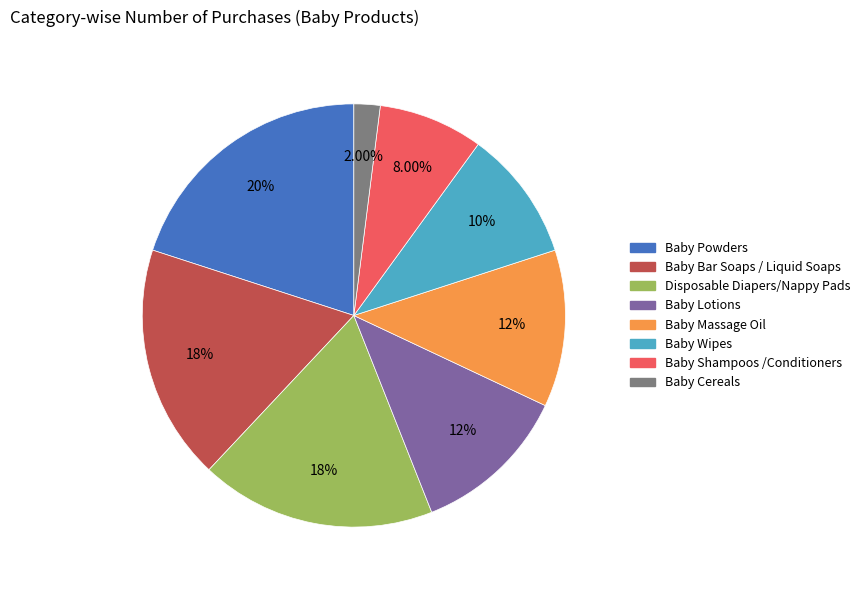

Is there any slice that represents more than half of the pie?

No